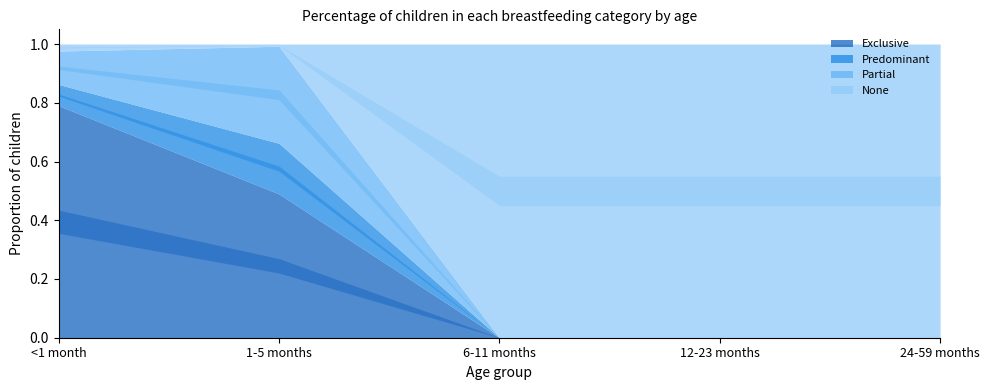

How many interior local peaks does the Predominant series have?

1